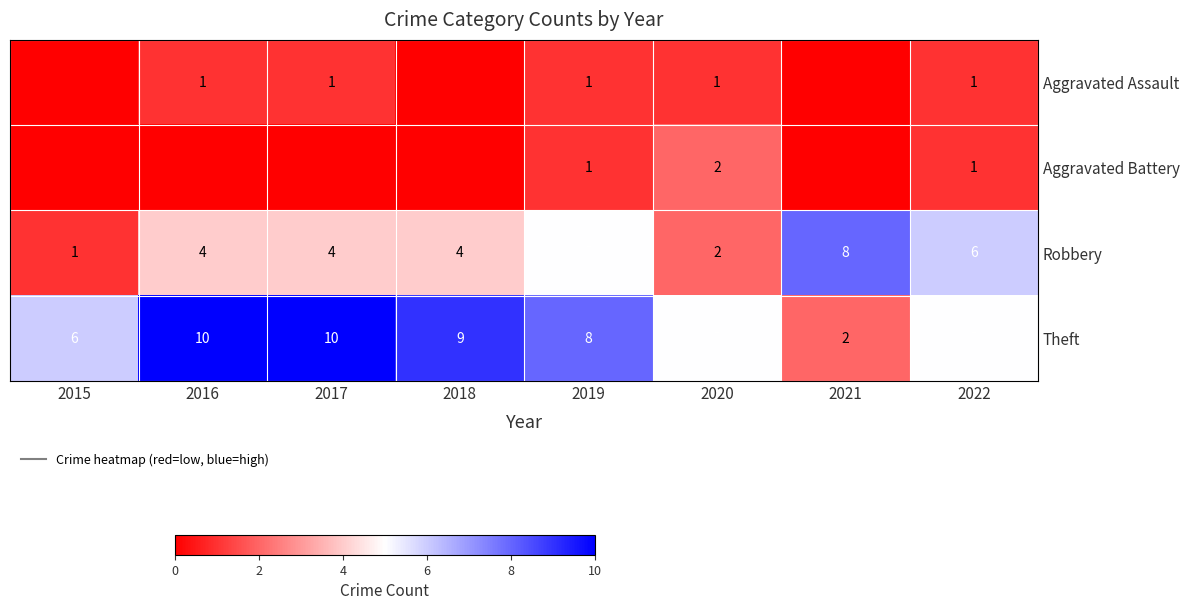

The Aggravated Battery series shows 1 at 2022. True or false?

True